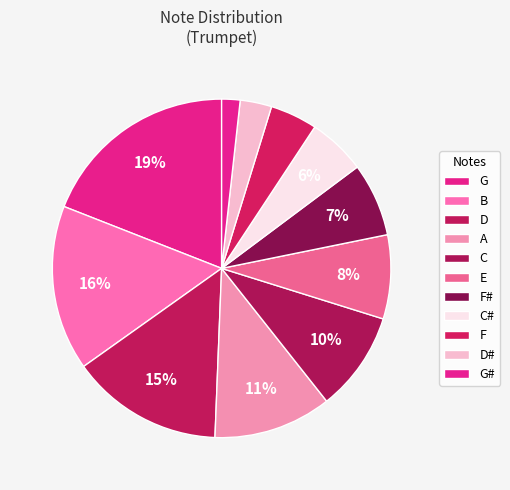

The G slice represents 19% of the pie. True or false?

True